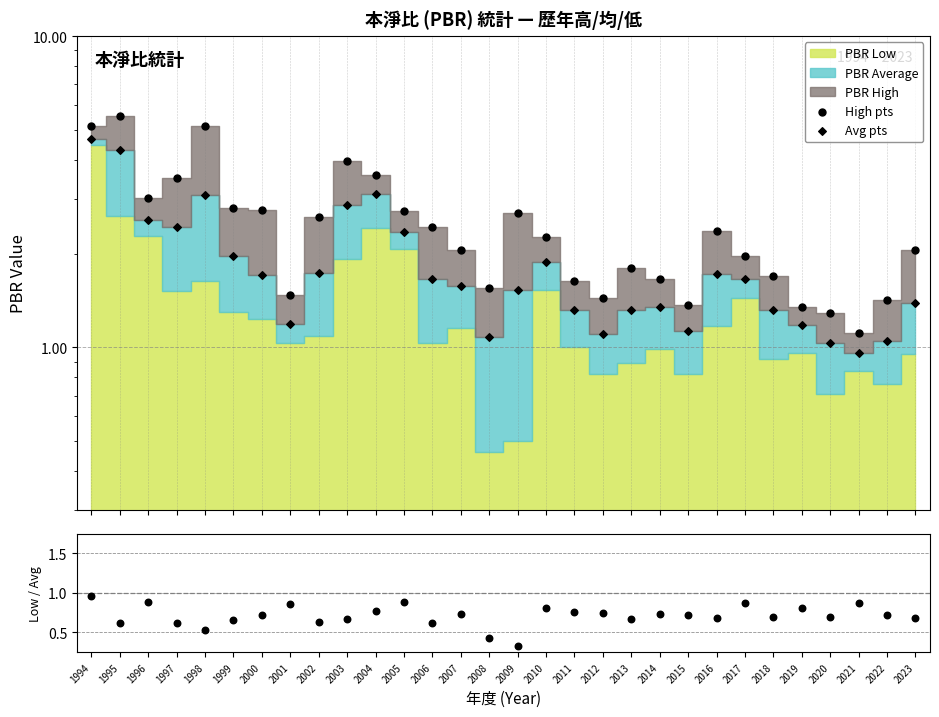

Which series reaches the maximum Y coordinate?

High pts